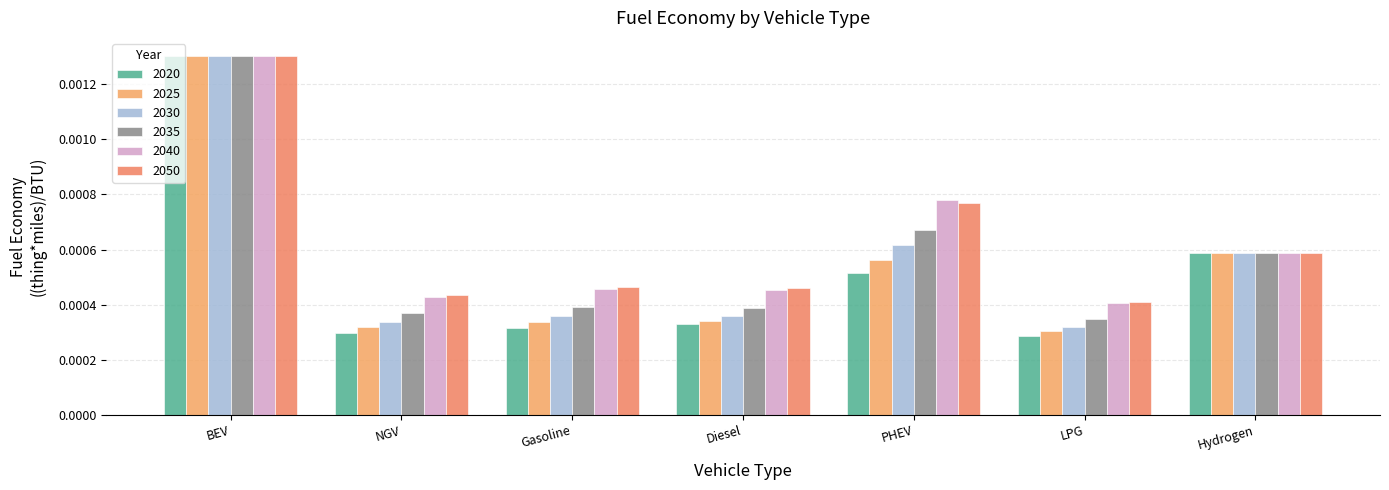

Count the number of categories in the chart.

7